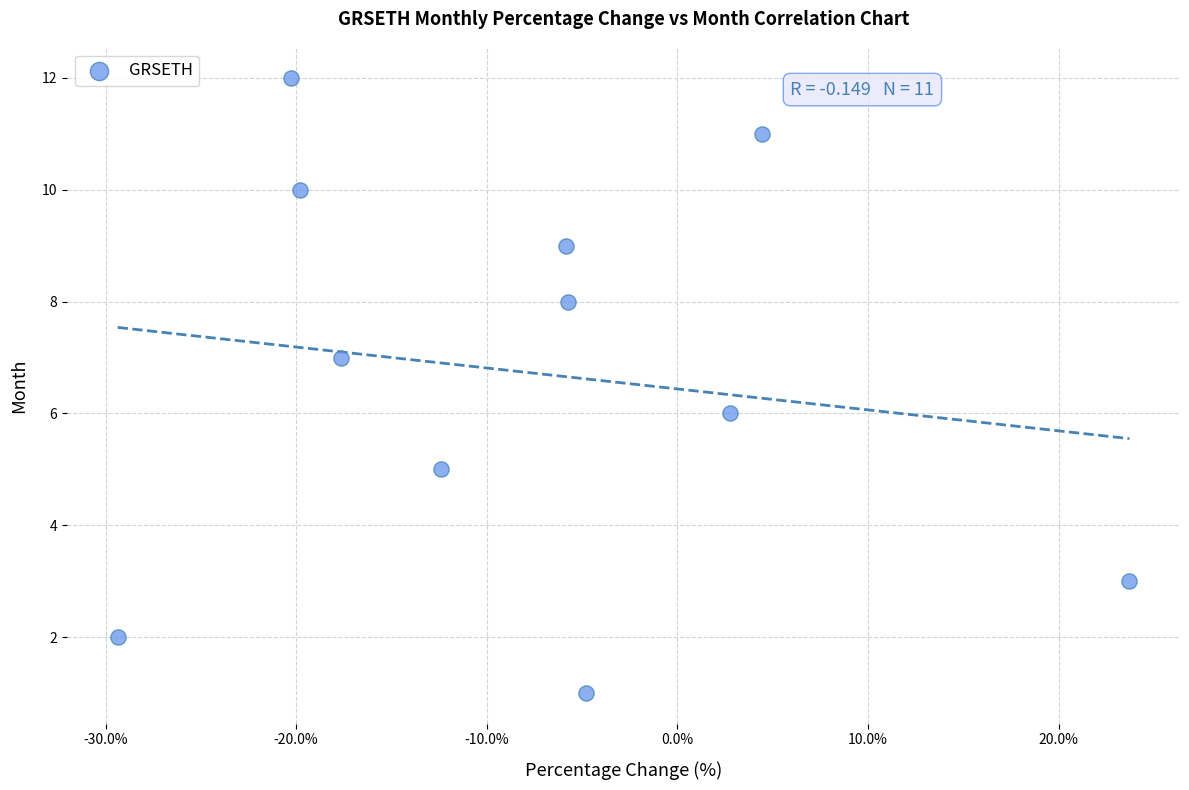

What is the average Y value?

7